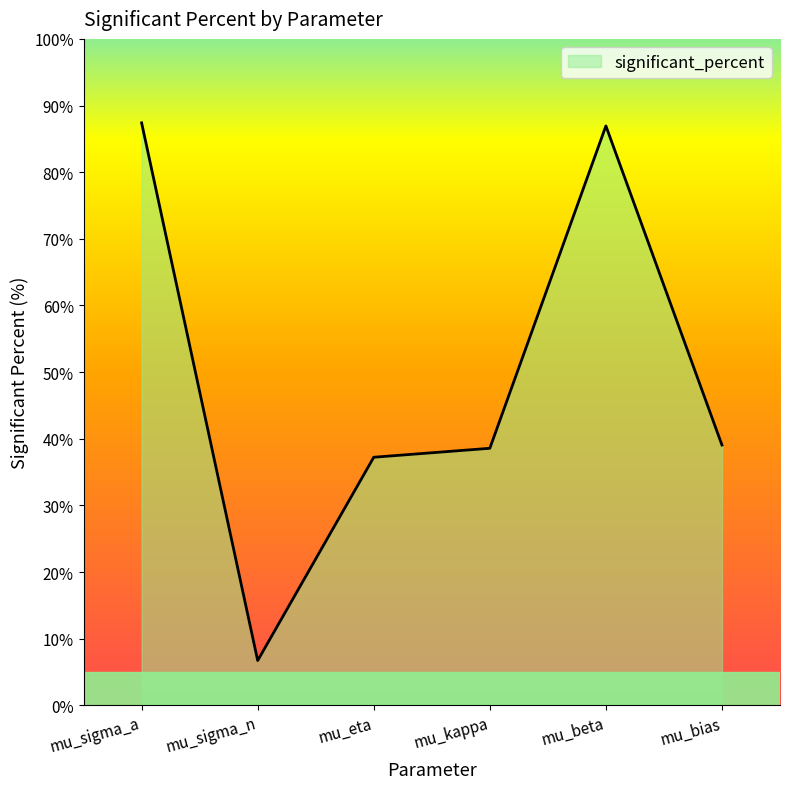

How many interior local valleys (lower than both neighbors) does the data have?

1